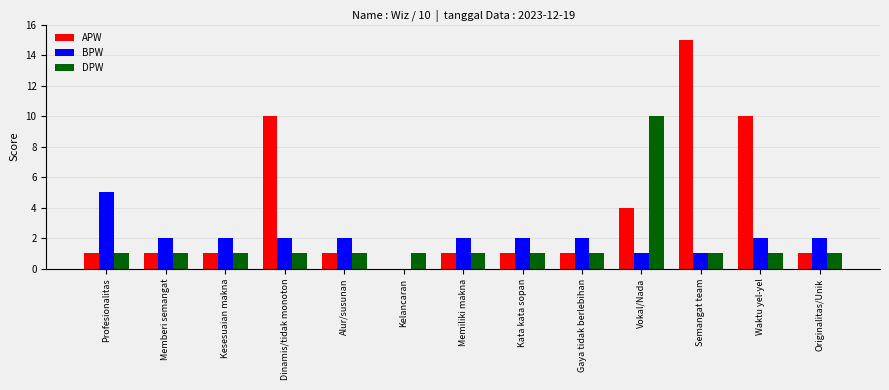

Which series has the largest total across all categories?

APW